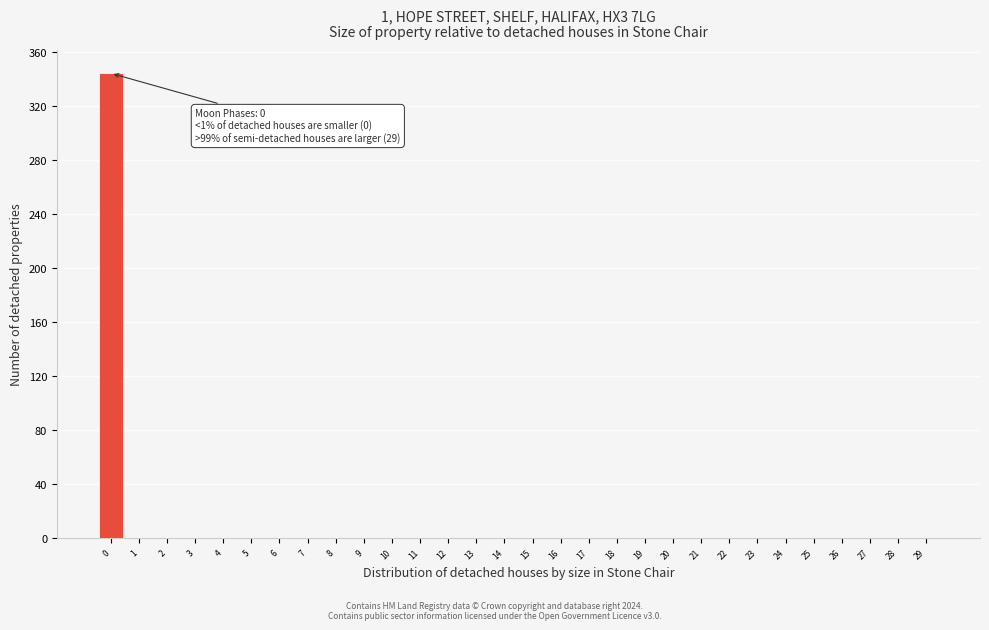

Reading right to left, what are all the values shown in this chart?

29=0	28=0	27=0	26=0	25=0	24=0	23=0	22=0	21=0	20=0	19=0	18=0	17=0	16=0	15=0	14=0	13=0	12=0	11=0	10=0	9=0	8=0	7=0	6=0	5=0	4=0	3=0	2=0	1=0	0=344